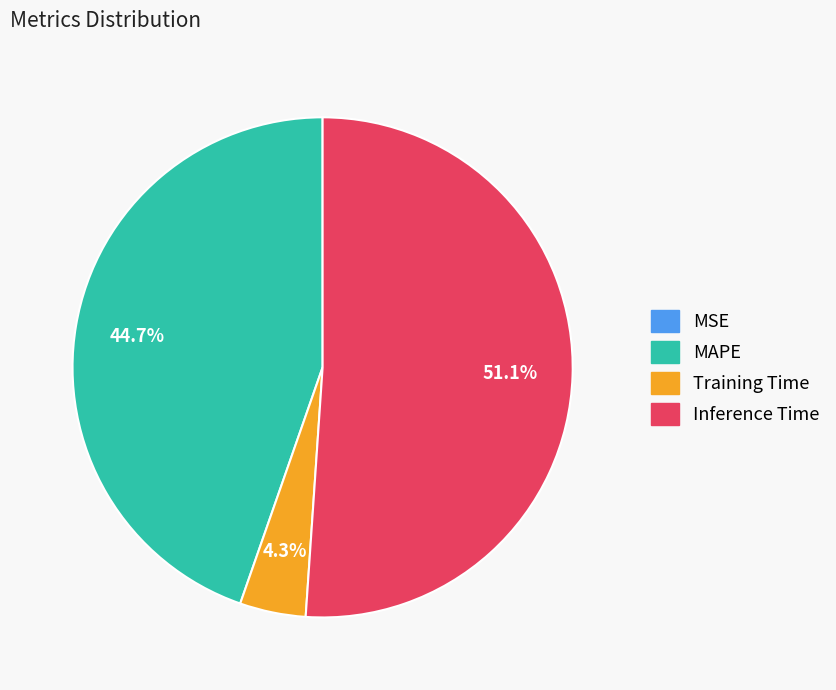

What is the ratio of the value at MAPE to the value at Inference Time?

0.9